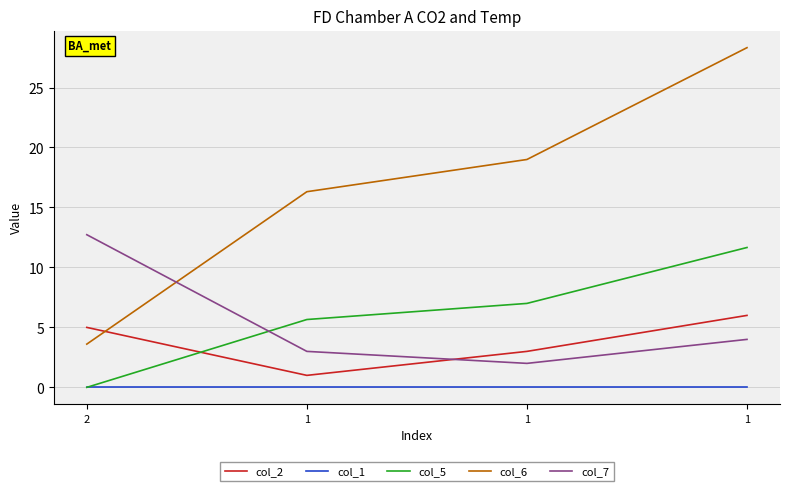

What are all the series names shown in the legend?

col_2, col_1, col_5, col_6, col_7